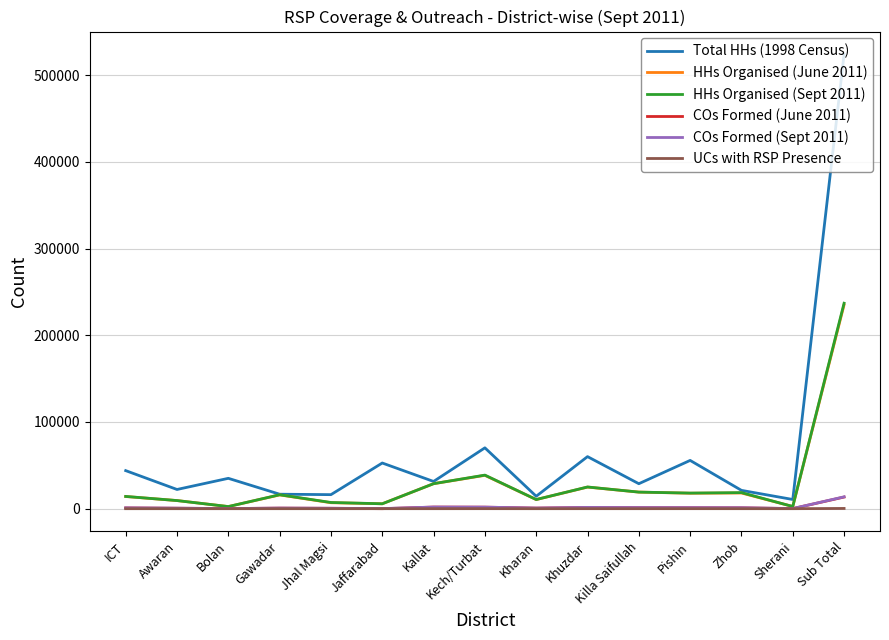

How many lines are shown in the chart?

6